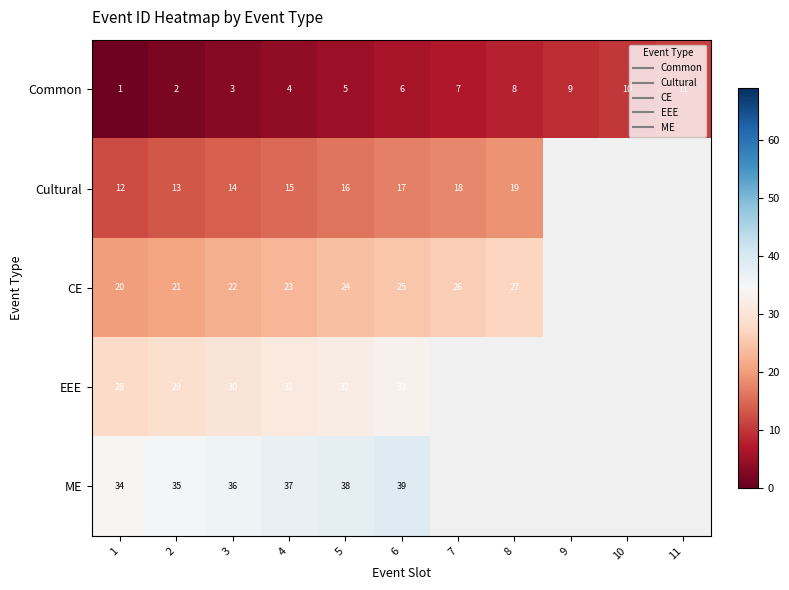

How many distinct data groups are displayed?

5